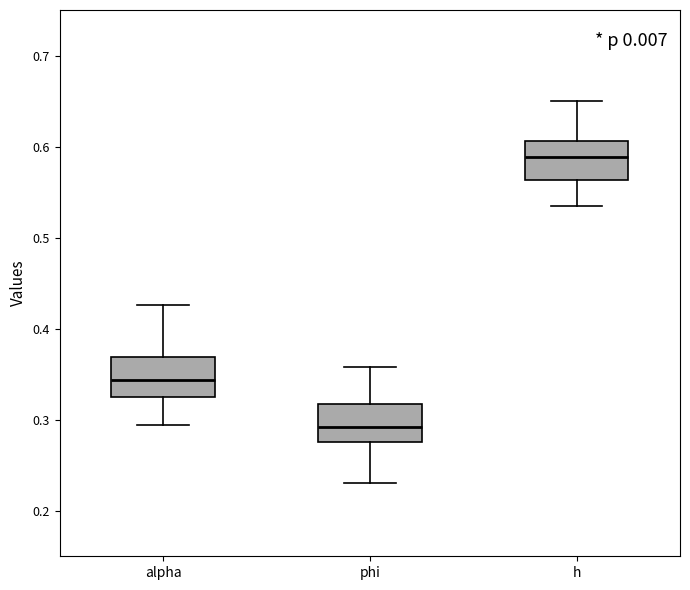

Reading left to right, transcribe this box plot: for each box, give where its median line is, the range the box spans, and where its two whiskers end, as read against the y-axis. The values are not printed on the chart, so give them approximately, as read against the axis.

alpha: median 0.34, box 0.32 to 0.37, whiskers 0.29 to 0.43
phi: median 0.29, box 0.28 to 0.32, whiskers 0.23 to 0.36
h: median 0.59, box 0.56 to 0.61, whiskers 0.53 to 0.65